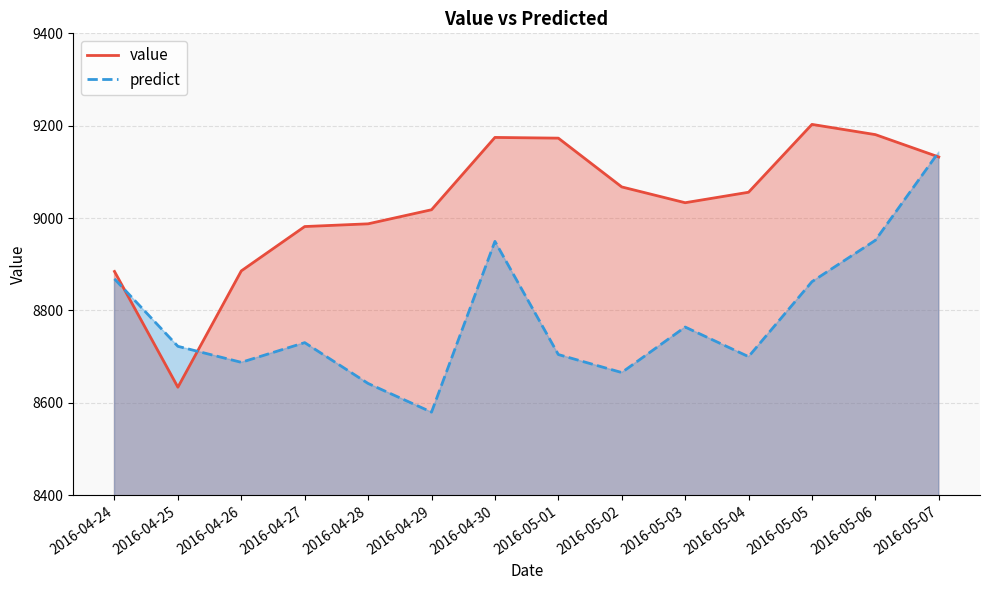

Between which two adjacent categories do value and predict first intersect?

2016-04-24 and 2016-04-25